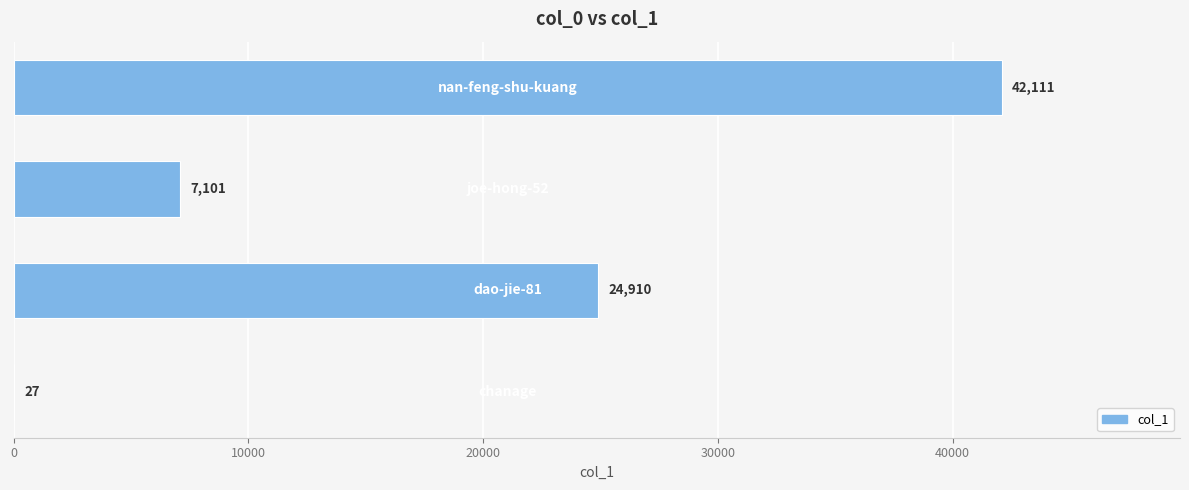

How many series are shown in this chart?

1